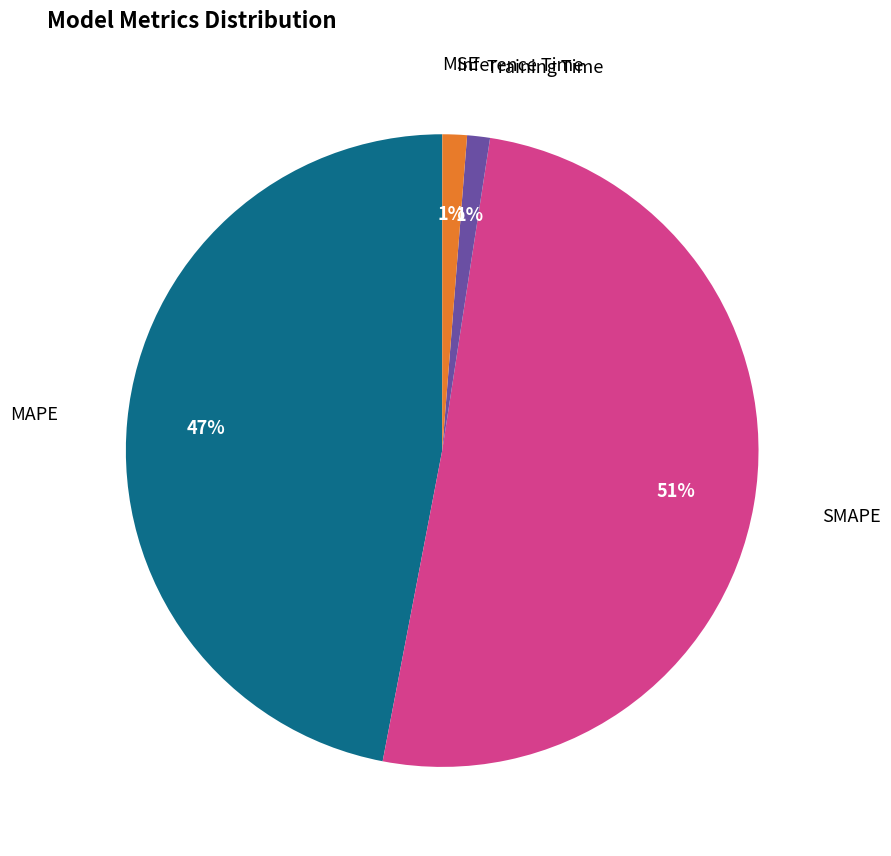

Does any single category account for the majority?

Yes